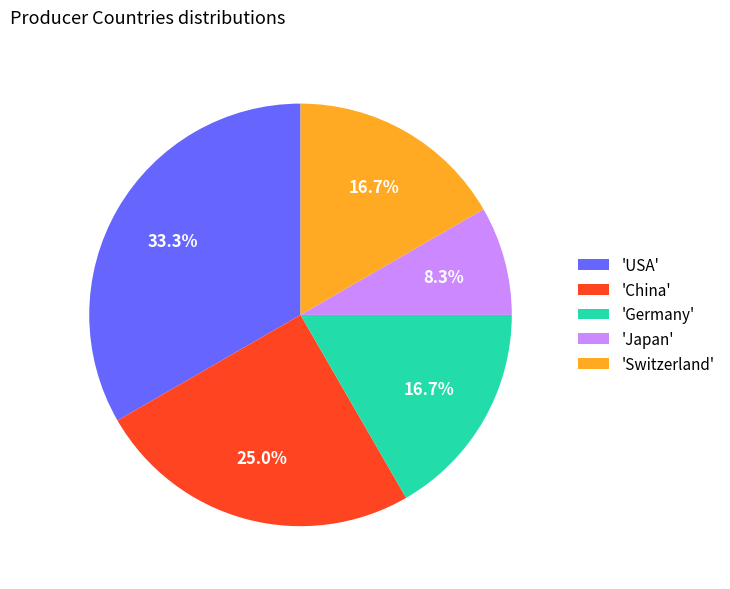

Between 'Japan' and 'China', which is larger?

'China'